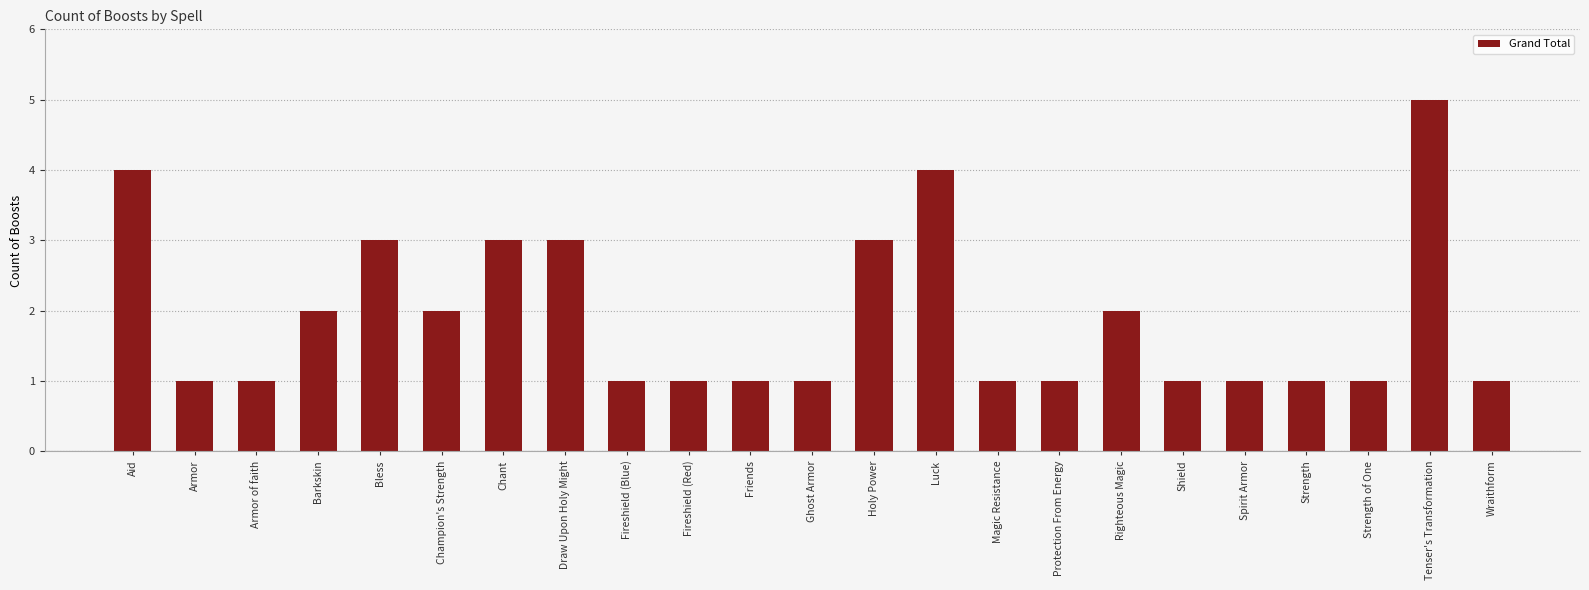

Reading left to right, what are all the values shown in this chart?

4	1	1	2	3	2	3	3	1	1	1	1	3	4	1	1	2	1	1	1	1	5	1